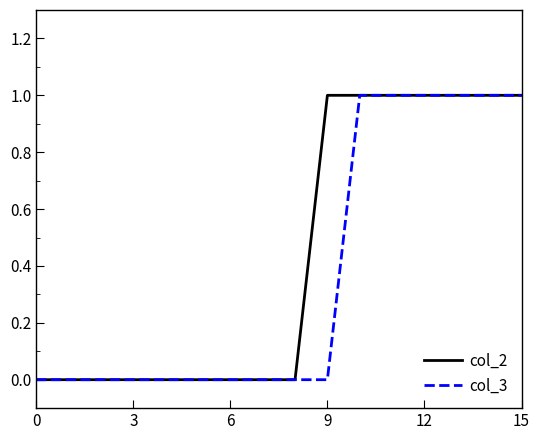

How many lines are shown in the chart?

2